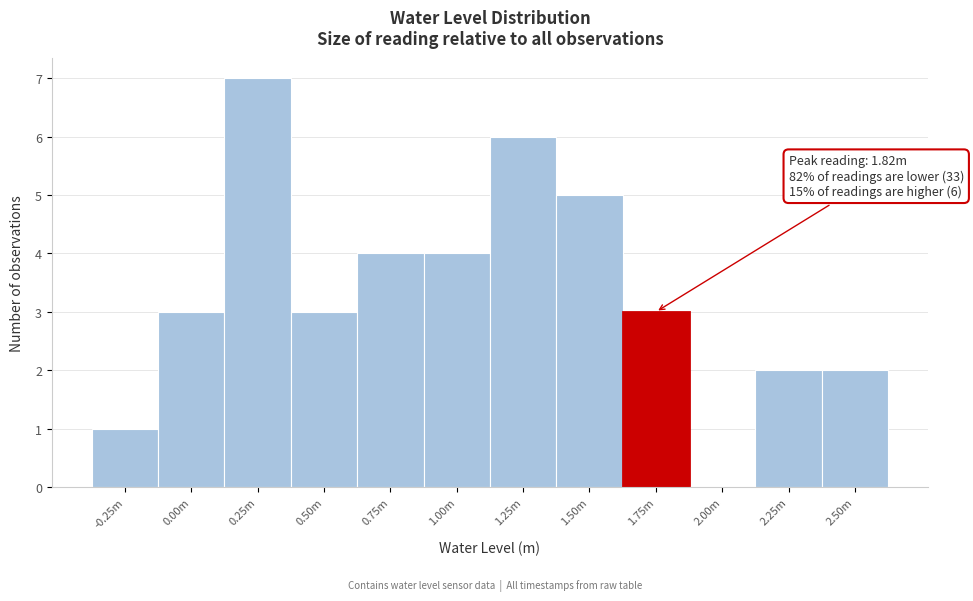

Reading left to right, list all the values displayed in this chart.

-0.25m=1	0.00m=3	0.25m=7	0.50m=3	0.75m=4	1.00m=4	1.25m=6	1.50m=5	1.75m=3	2.00m=0	2.25m=2	2.50m=2